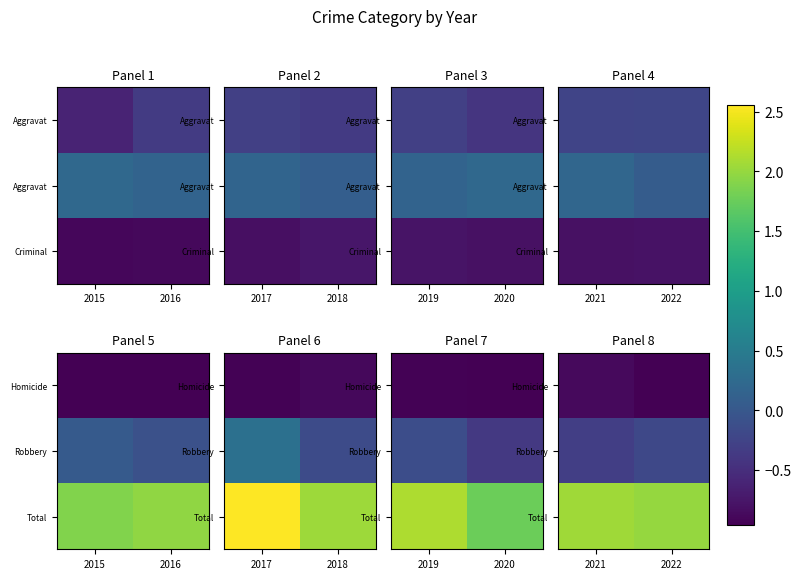

Rank the series by their maximum value, from highest to lowest.

Total, Robbery, Homicide